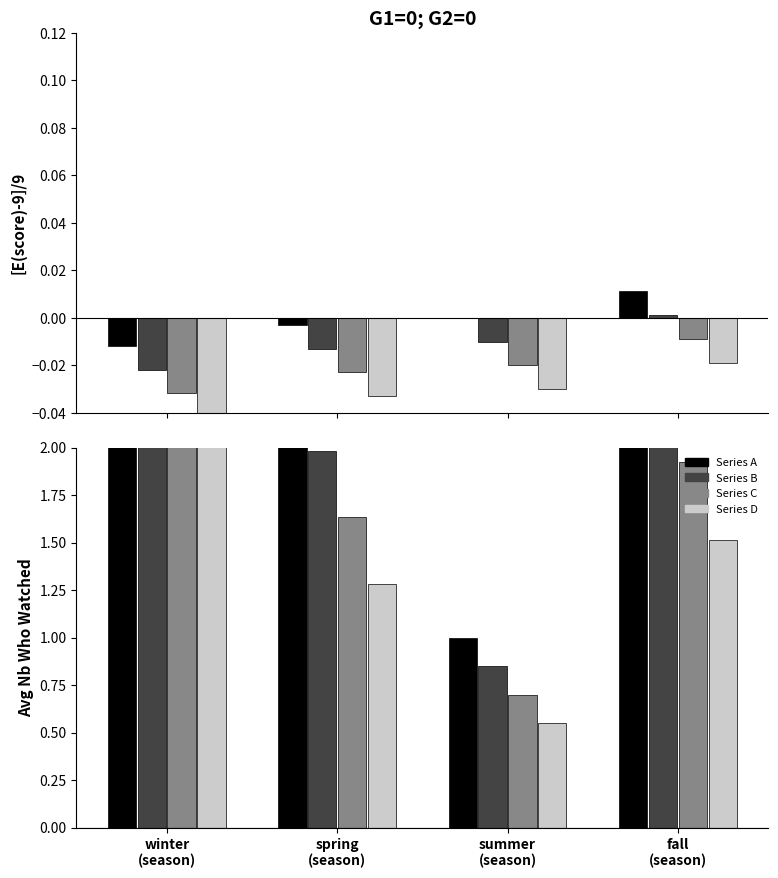

At summer
(season), list the series in order from largest to smallest.

Series A, Series B, Series C, Series D